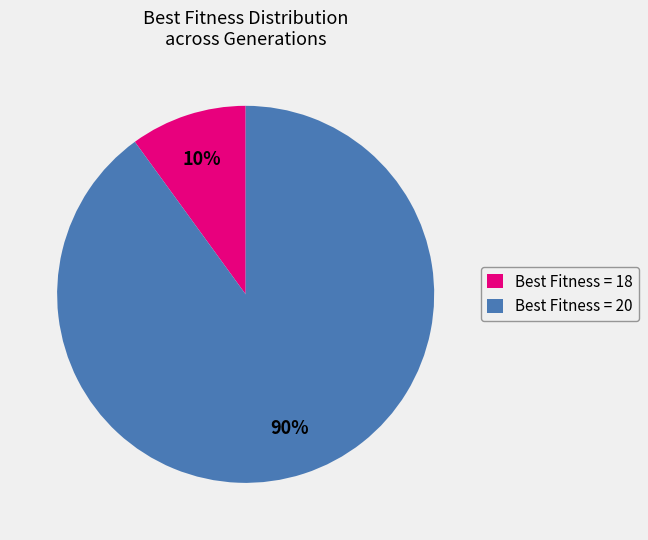

What percentage is the Best Fitness = 20 slice, to the nearest percent?

90%